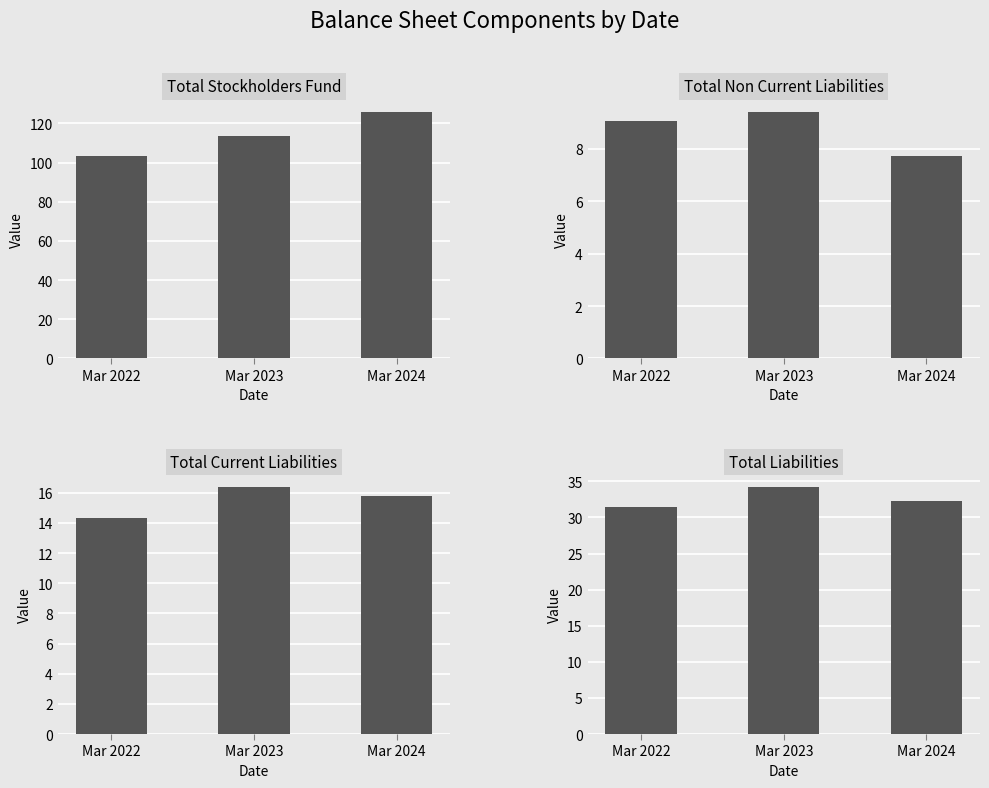

True or false: Total Stockholders Fund has a value of 69.6 at Mar 2023.

False